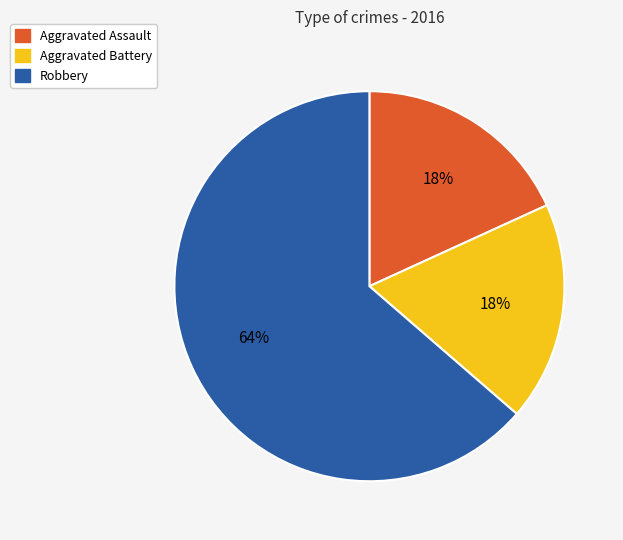

Which category has the biggest portion of the pie?

Robbery